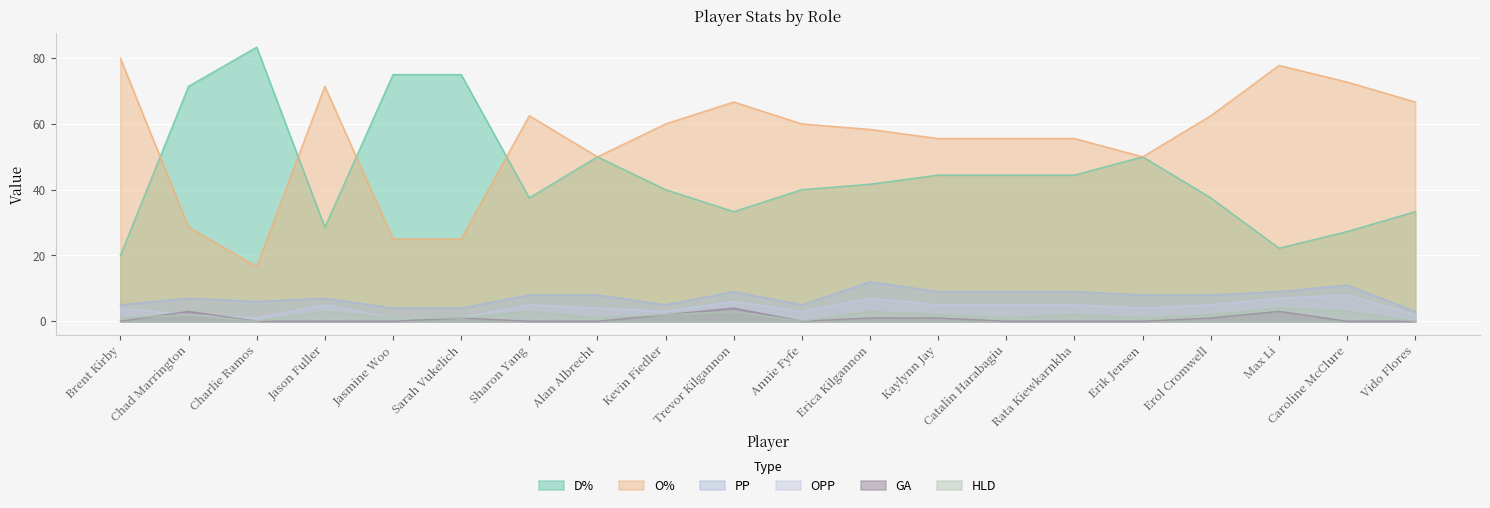

Read the OPP value at Trevor Kilgannon.

6.0